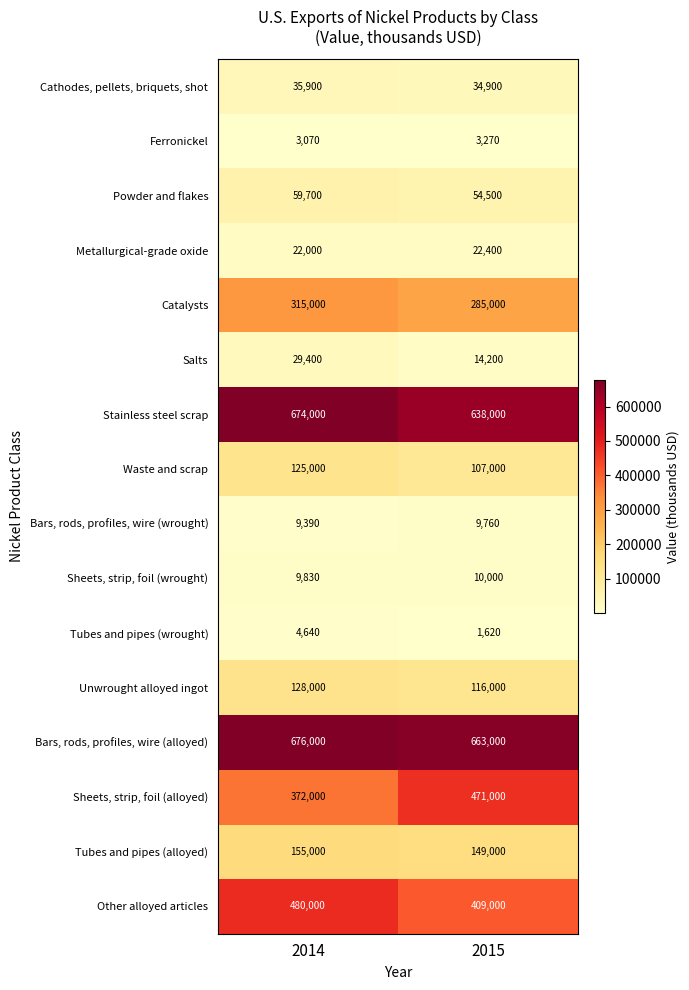

How many categories are shown in the chart?

2